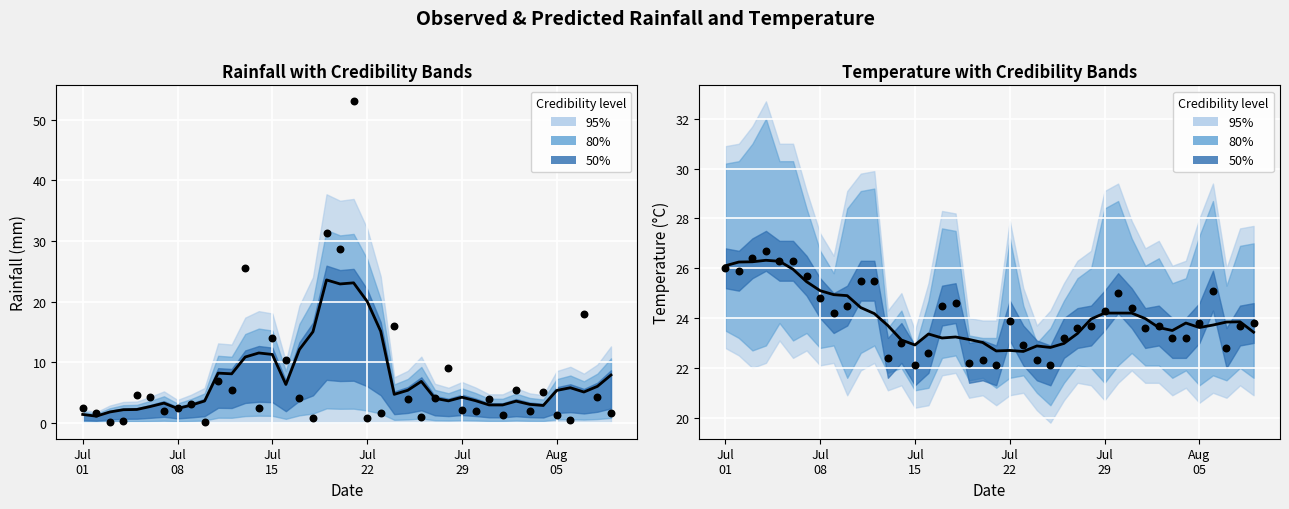

Which series reaches the minimum Y coordinate?

rainfall_mm